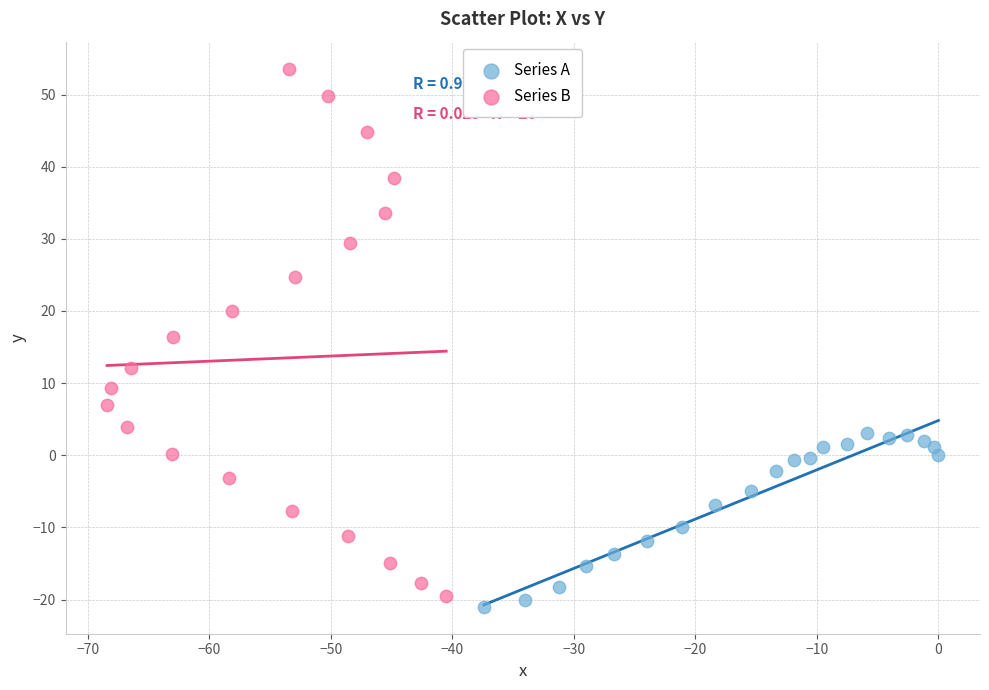

Which series contains the highest Y value?

Series B